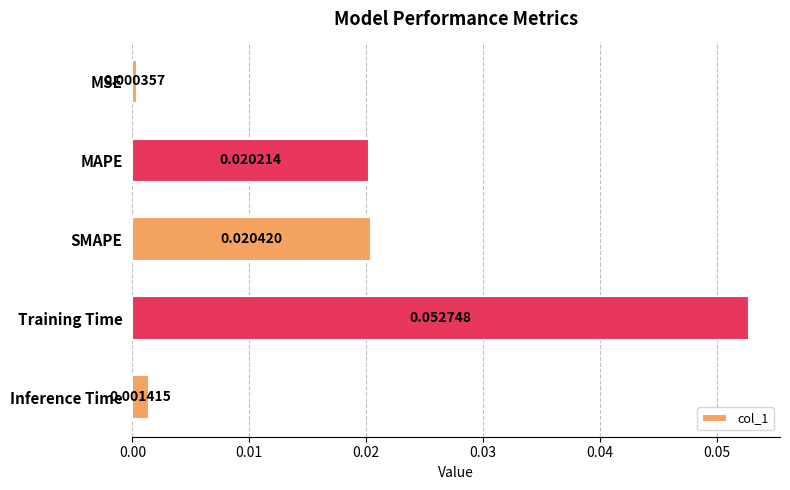

Does the chart contain any negative values?

No